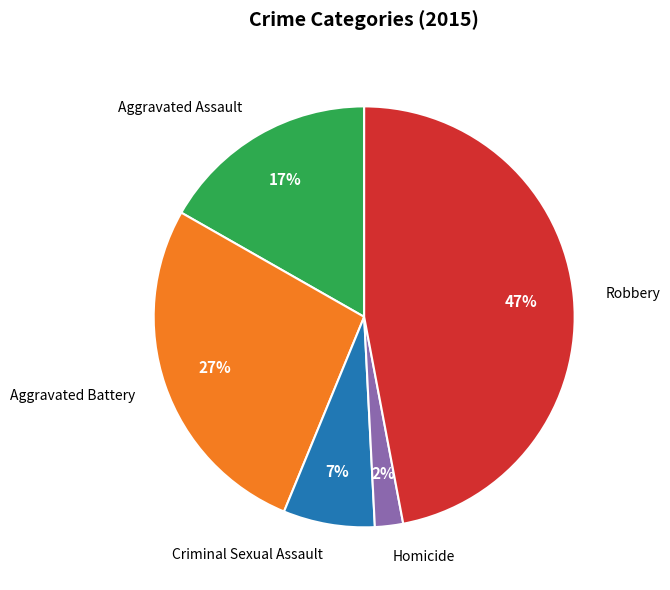

To the nearest percent, what is the difference between the largest and smallest slice percentages?

45%